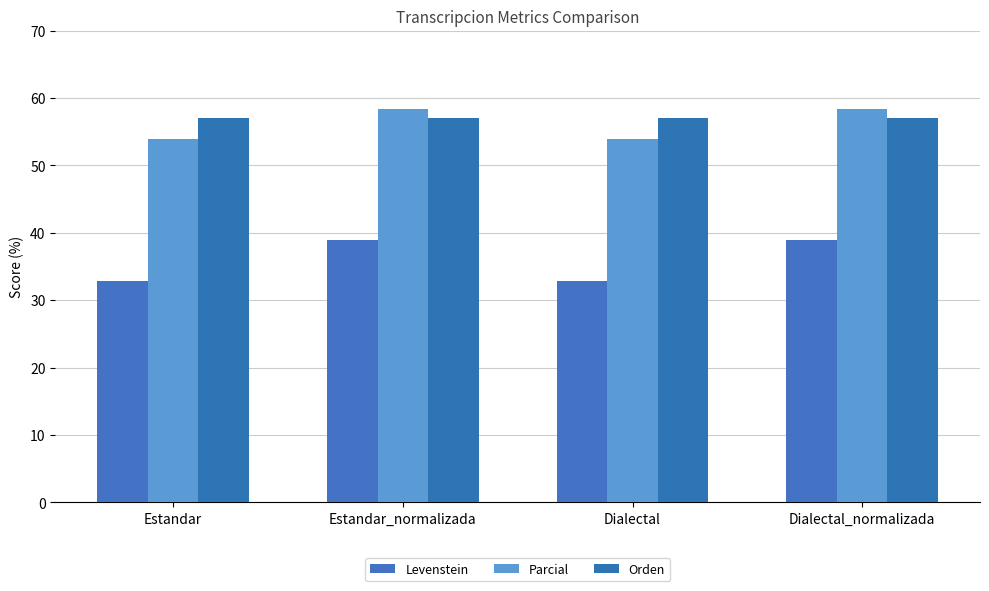

Reading left to right, transcribe all the data shown in this chart.

Levenstein: 32.8	39.0	32.8	39.0
Parcial: 54.0	58.3	54.0	58.3
Orden: 57.1	57.1	57.1	57.1